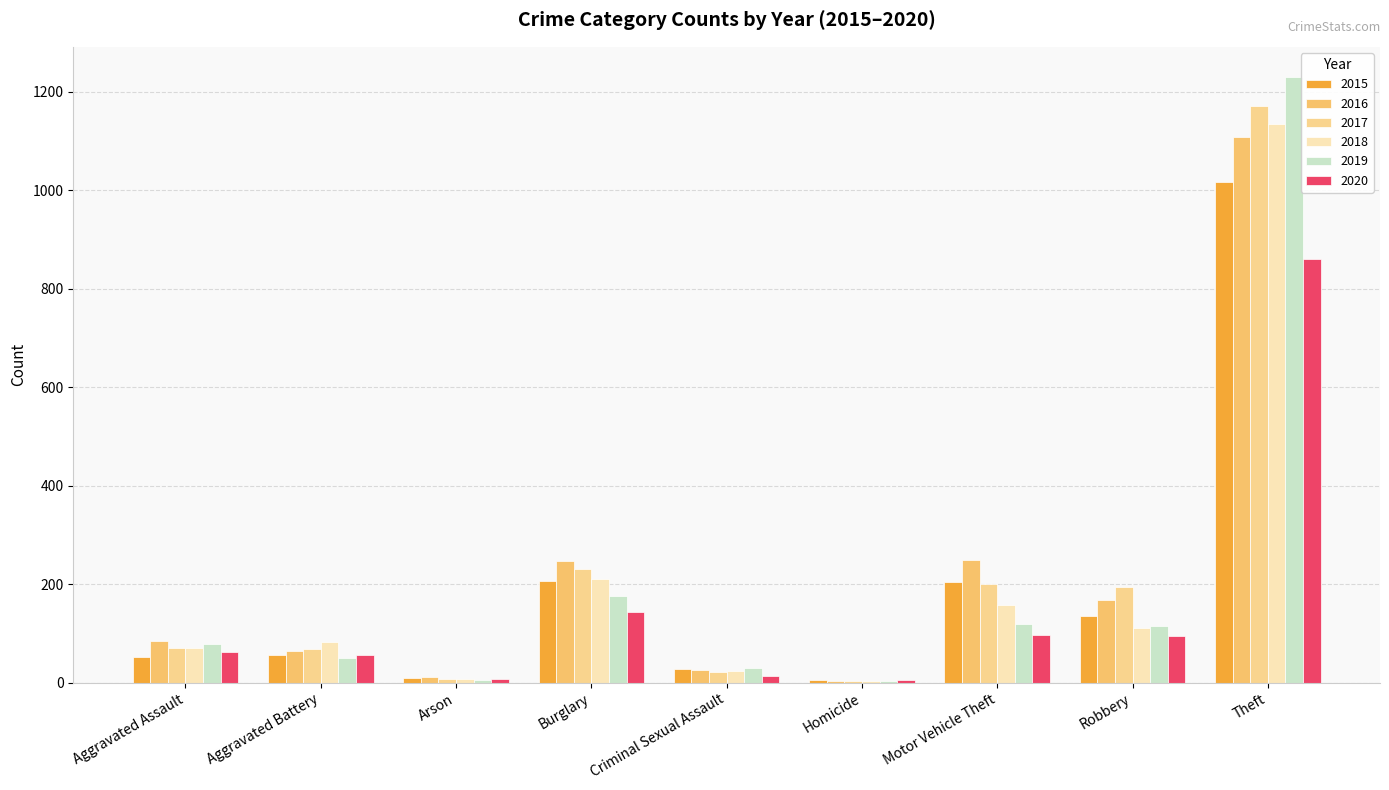

How many data points does each series have?

9